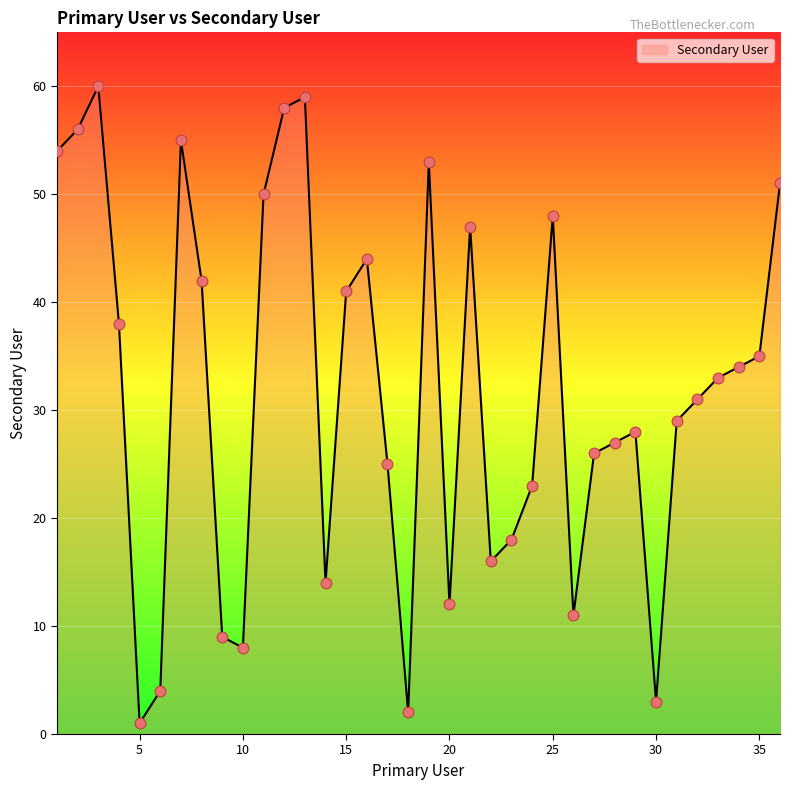

What is the maximum value shown in the chart?

60